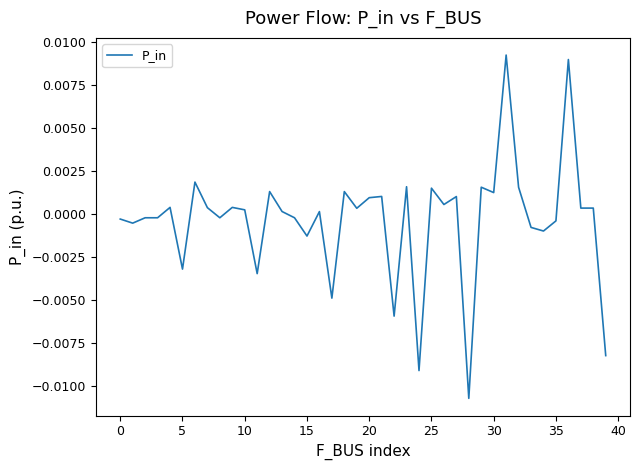

How many lines are shown in the chart?

1